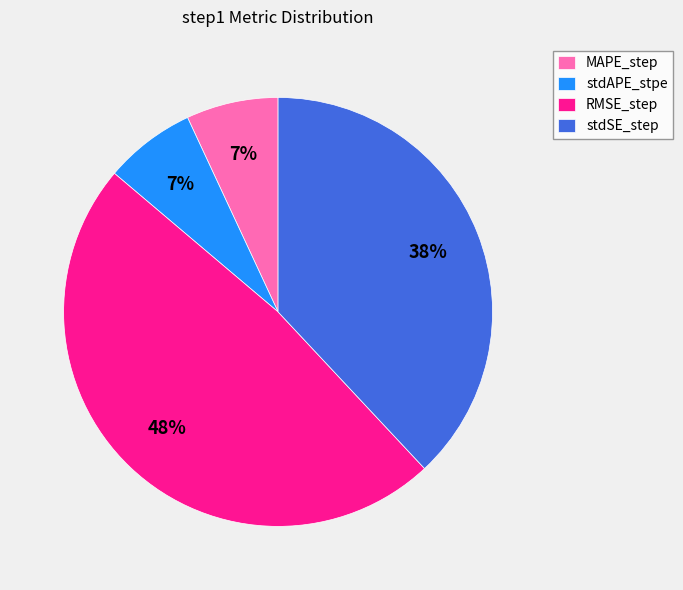

Count the number of slices in the pie.

4